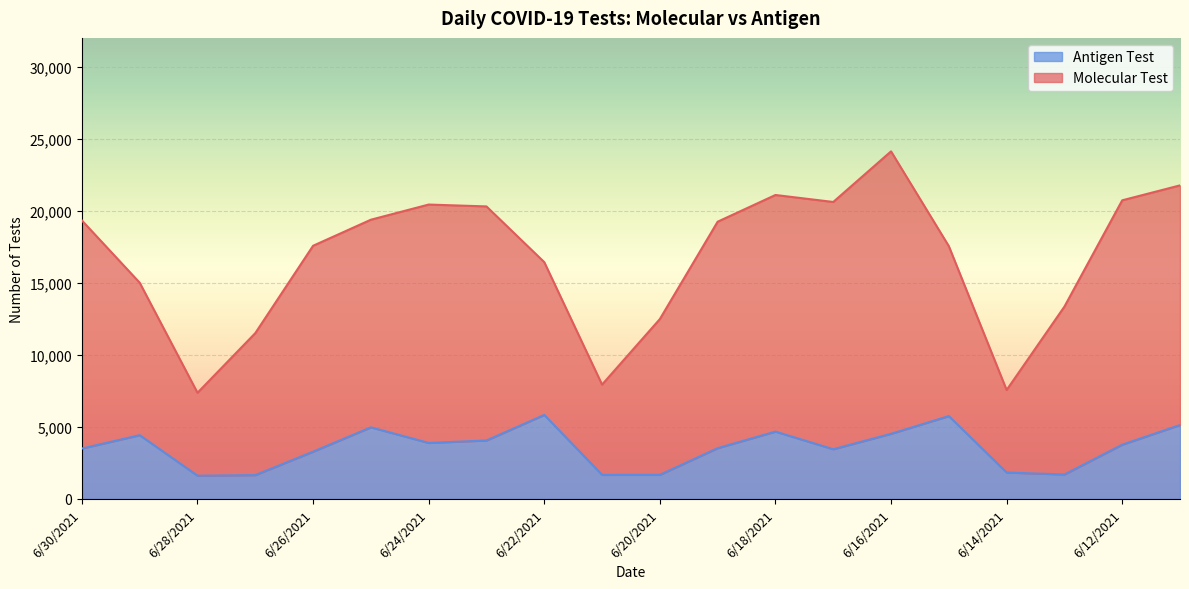

Where does the data first go above 3768?

6/29/2021